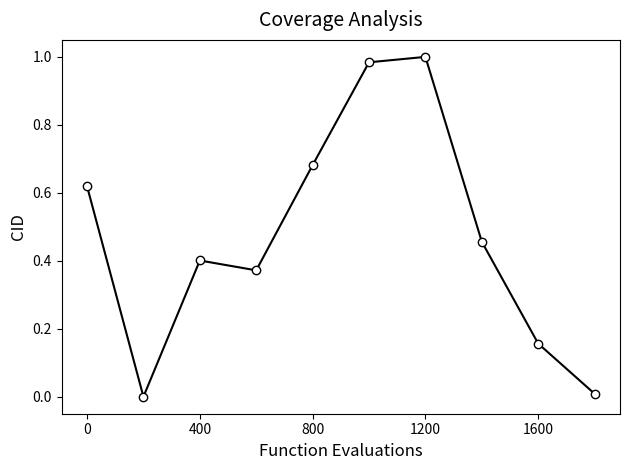

How many points are higher than both their immediate neighbors (excluding endpoints)?

2